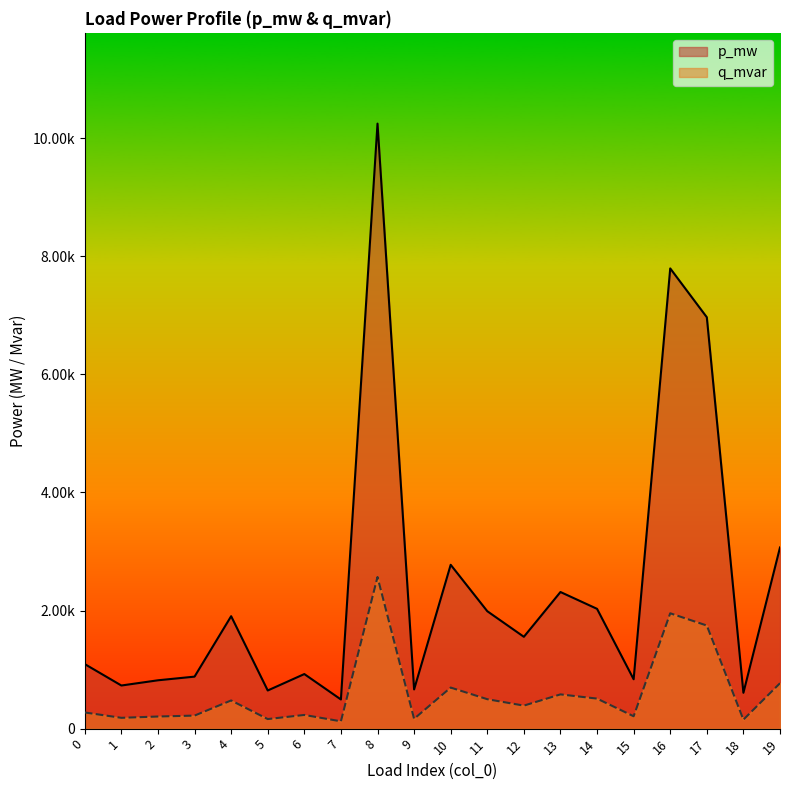

True or false: q_mvar and p_mw intersect in this chart.

False